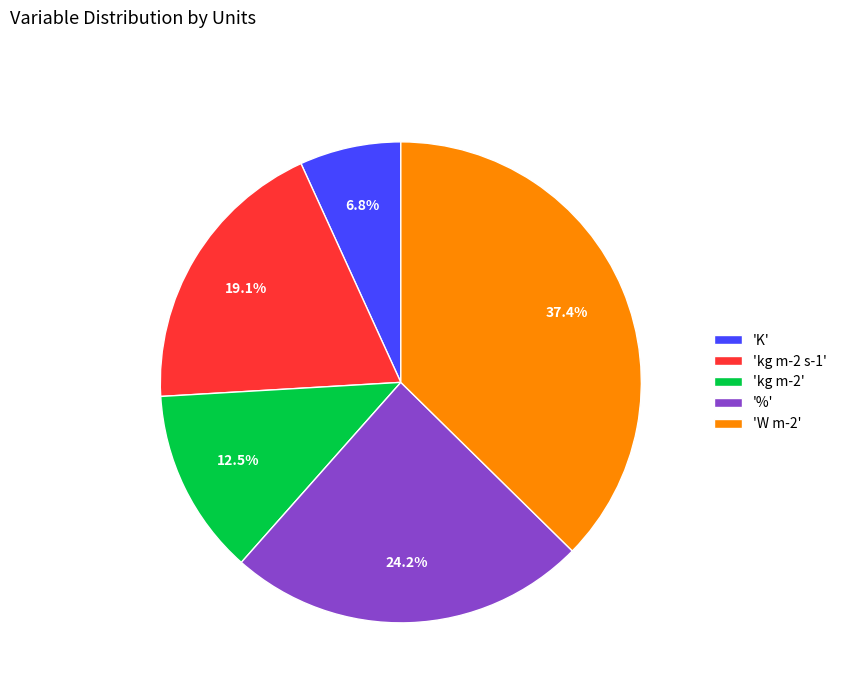

How many segments does this pie chart have?

5